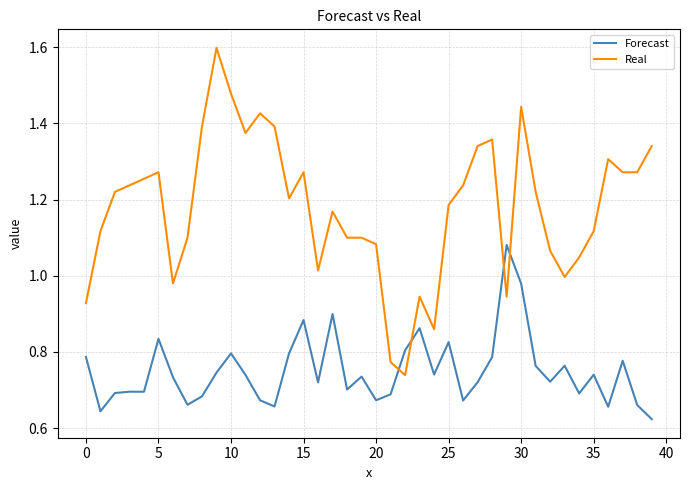

List the series in order of their overall mean, lowest first.

Forecast, Real